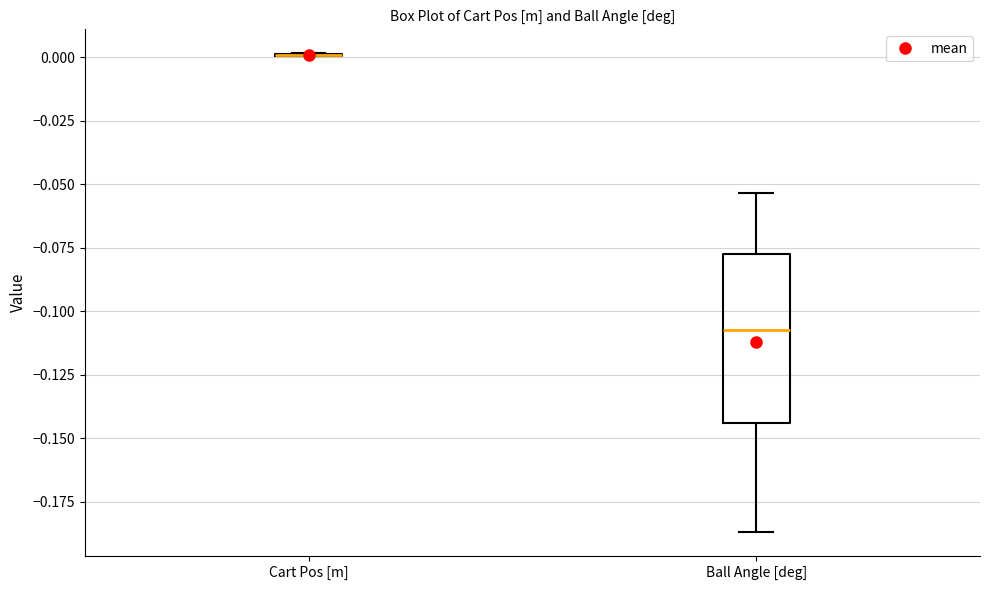

Comparing the boxes themselves (not the whiskers), which one is the tallest?

Ball Angle [deg]